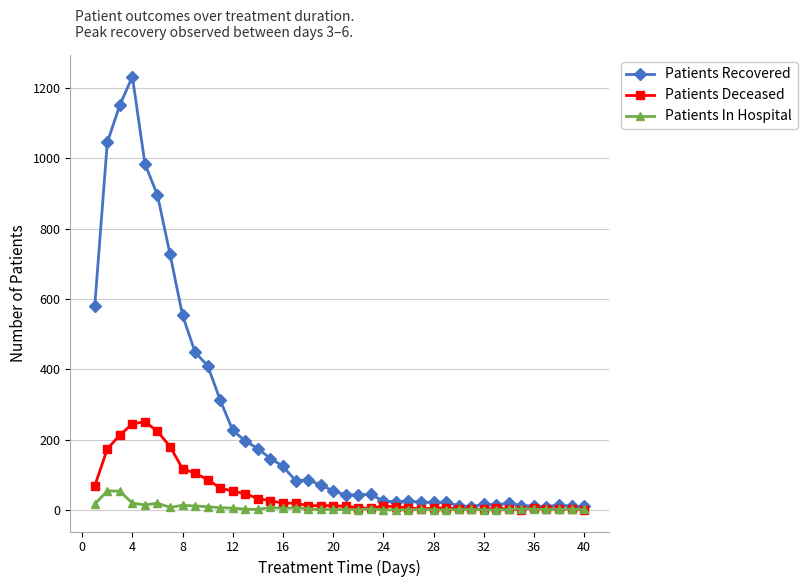

How many data points in Patients Recovered are less than 54?

20